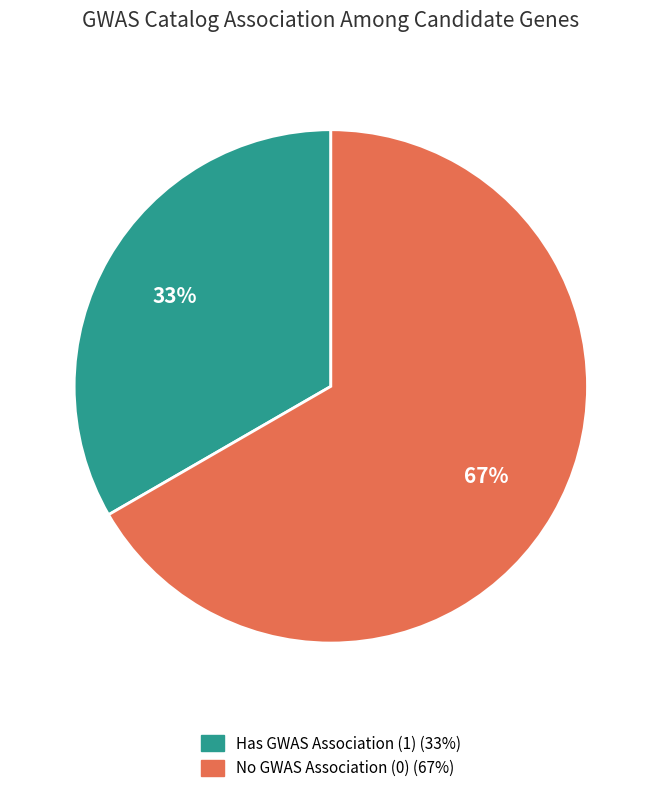

Does any single category account for the majority?

Yes